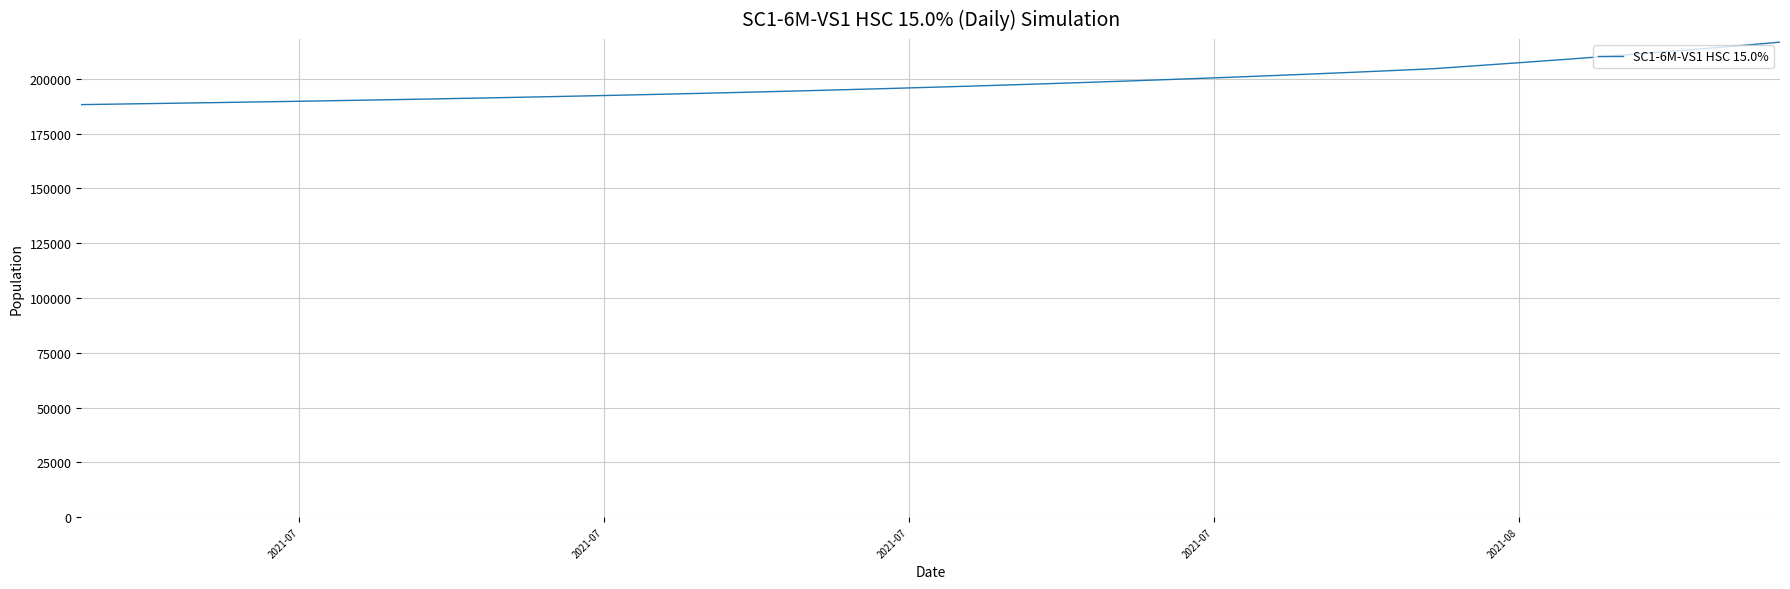

What is the greatest value displayed?

216723.5